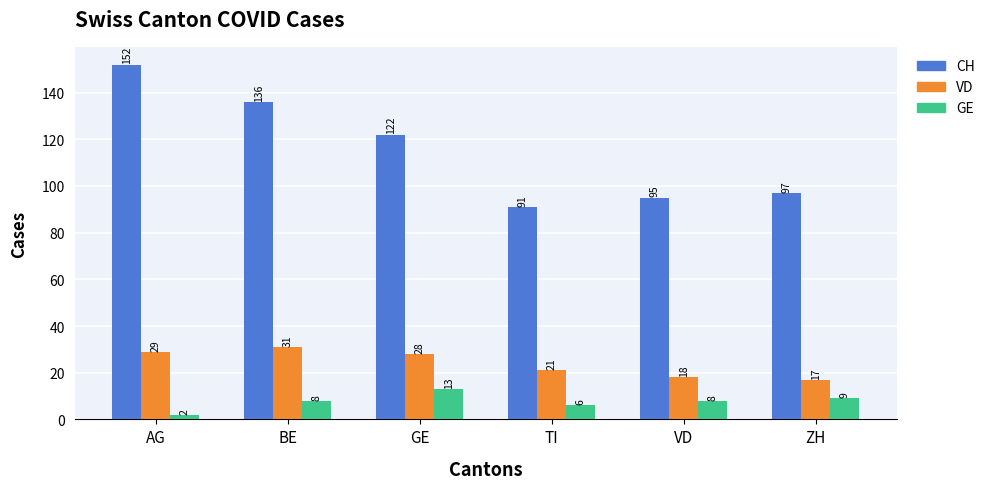

Which category has the highest value in the GE series?

GE